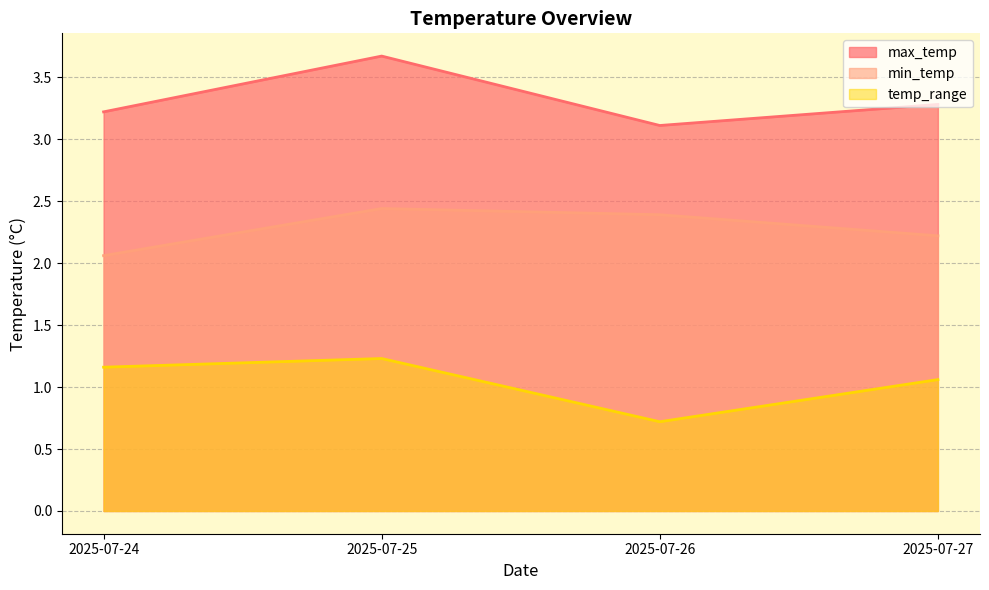

Reading left to right, what are all the values shown in this chart?

max_temp: 3.2	3.7	3.1	3.3
min_temp: 2.1	2.4	2.4	2.2
temp_range: 1.2	1.2	0.7	1.1